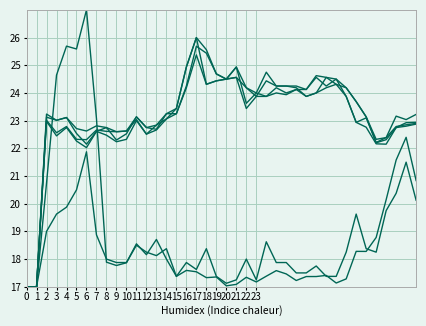

Does the chart display data point markers on the line(s)?

No